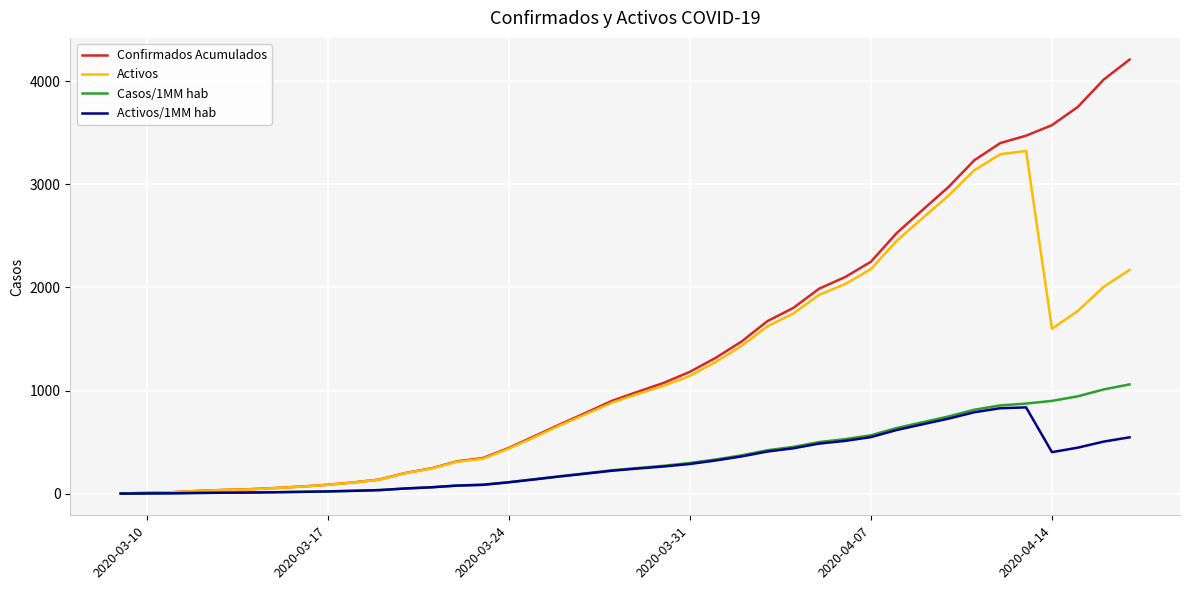

Rank the series by their maximum value, from lowest to highest.

Activos/1MM hab, Casos/1MM hab, Activos, Confirmados Acumulados